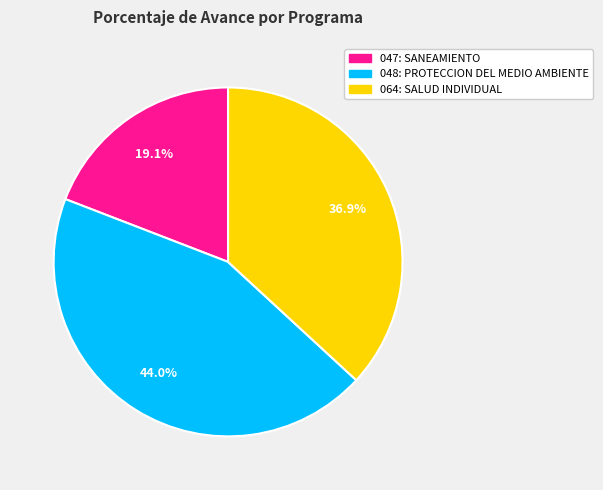

Which category has the smallest portion of the pie?

047: SANEAMIENTO